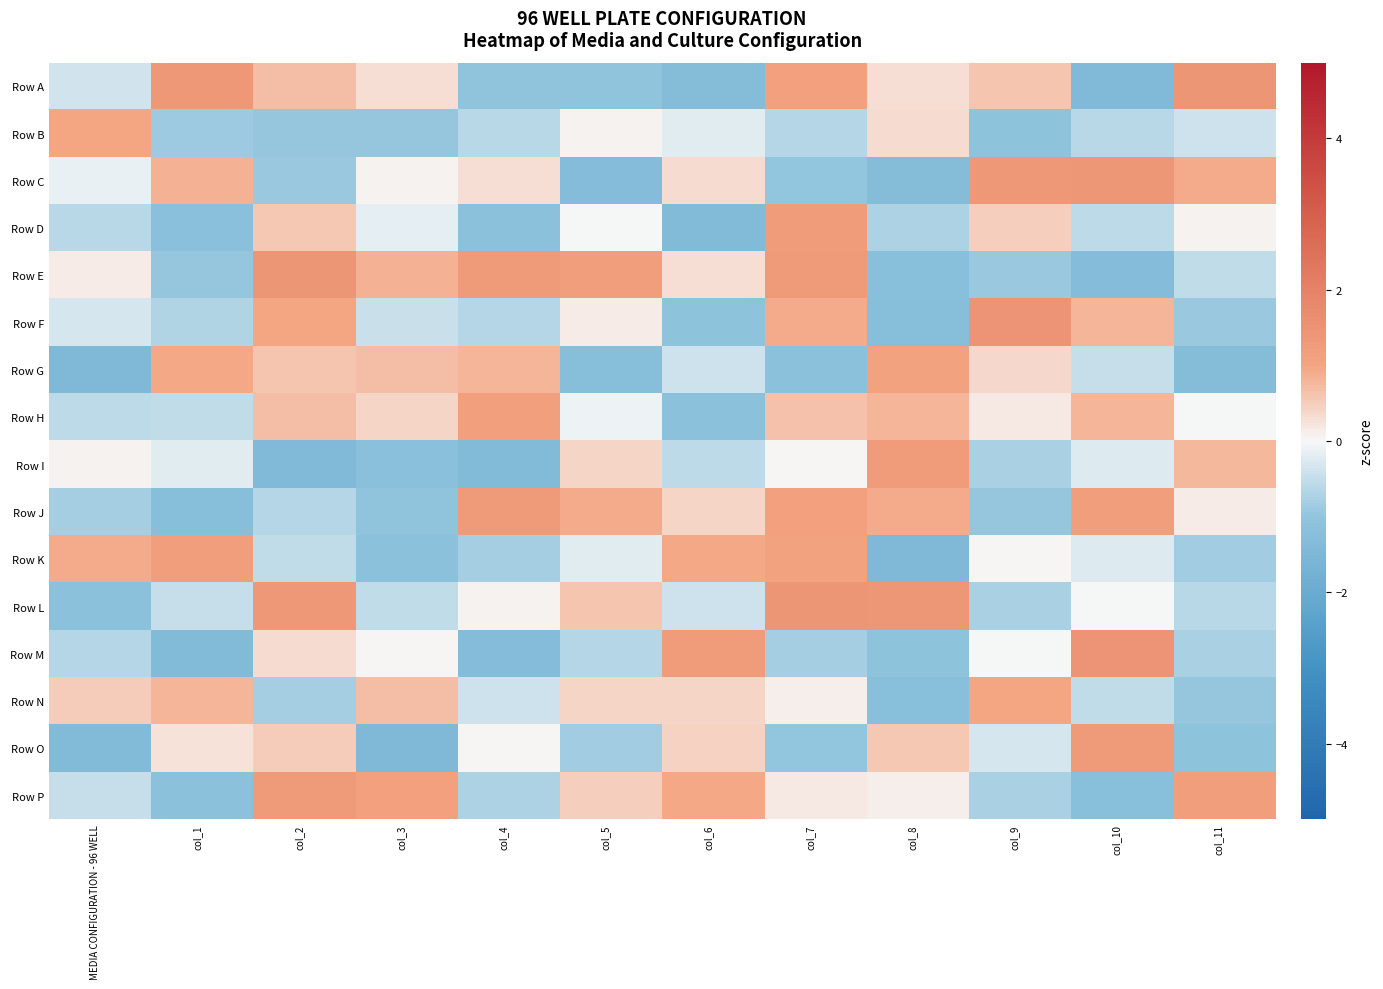

Rank the series at col_1 from lowest to highest value.

Row M, Row J, Row D, Row P, Row E, Row B, Row F, Row H, Row L, Row I, Row O, Row N, Row C, Row G, Row K, Row A